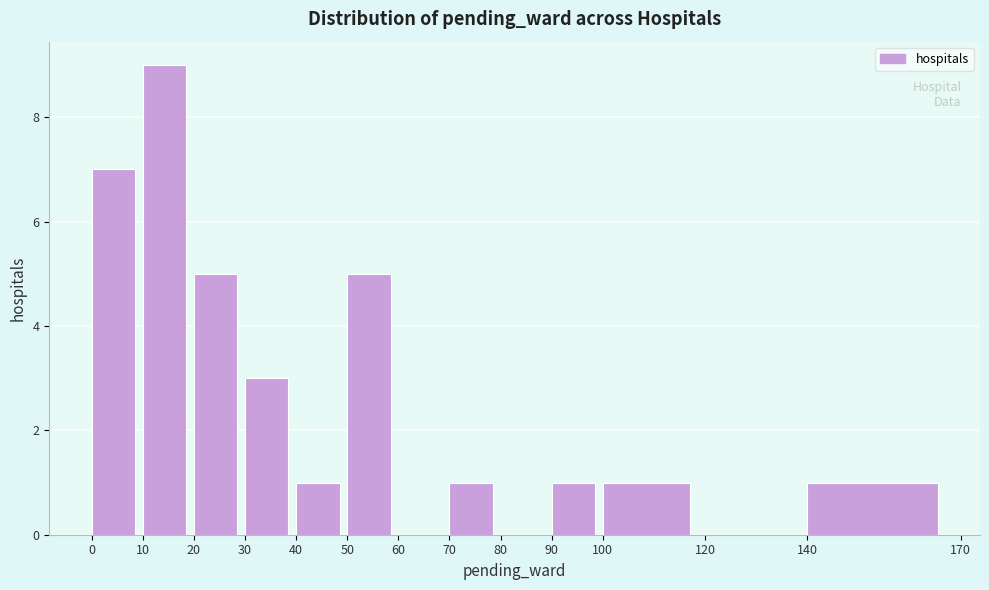

Reading left to right, transcribe this chart: for each bar, give the range it covers on the x-axis and its height. The values are not printed on the chart, so give them approximately, as read against the axis.

0 to 10: 7
10 to 20: 9
20 to 30: 5
30 to 40: 3
40 to 50: 1
50 to 60: 5
60 to 70: 0
70 to 80: 1
80 to 90: 0
90 to 100: 1
100 to 120: 1
120 to 140: 0
140 to 170: 1